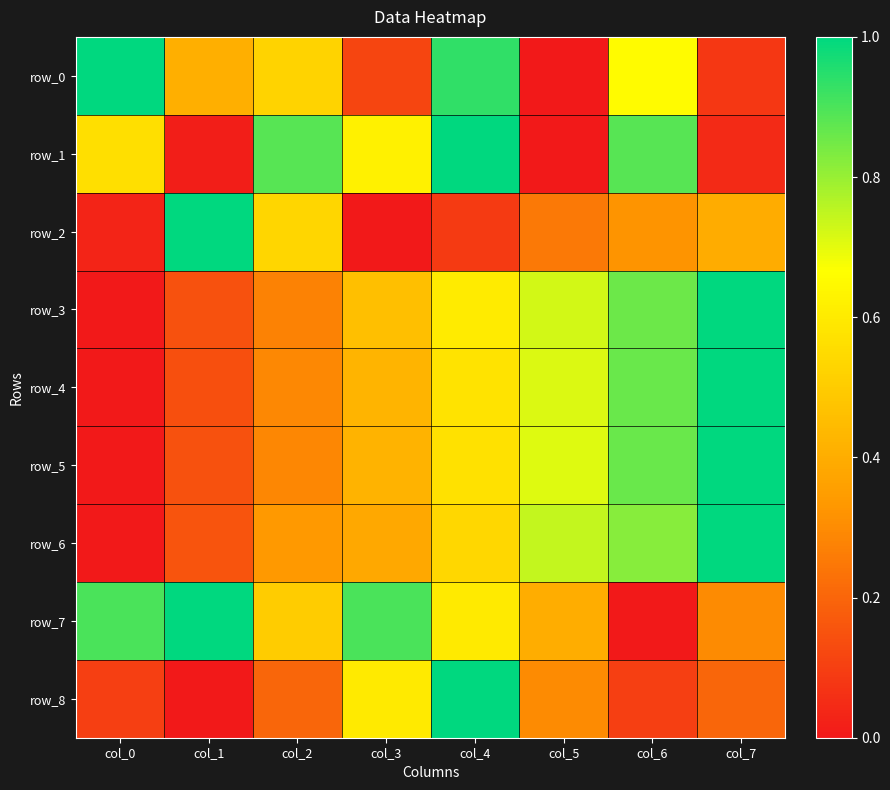

What is the difference between the highest and lowest values at col_2?

0.7